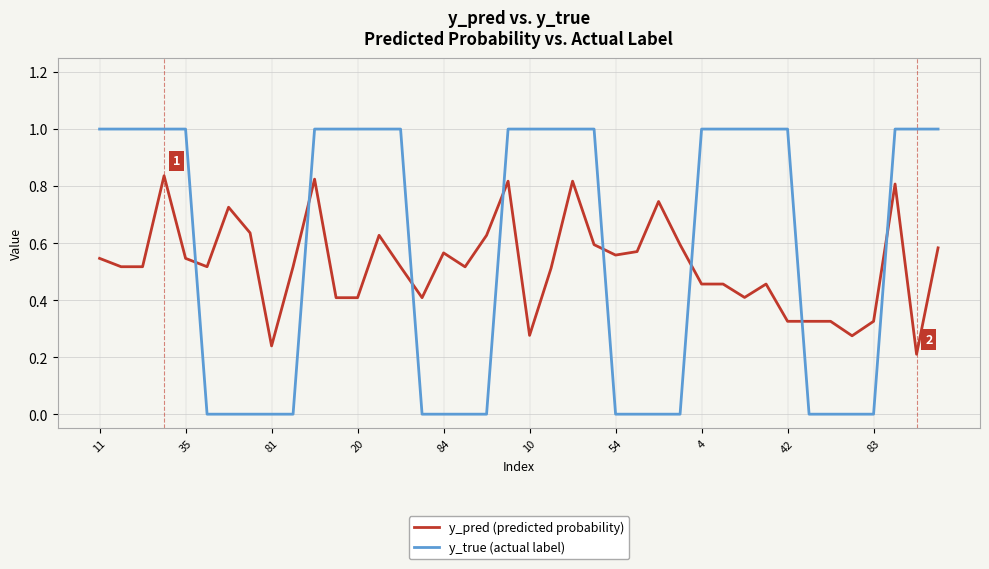

Which series has the largest range (max minus min)?

y_true (actual label)